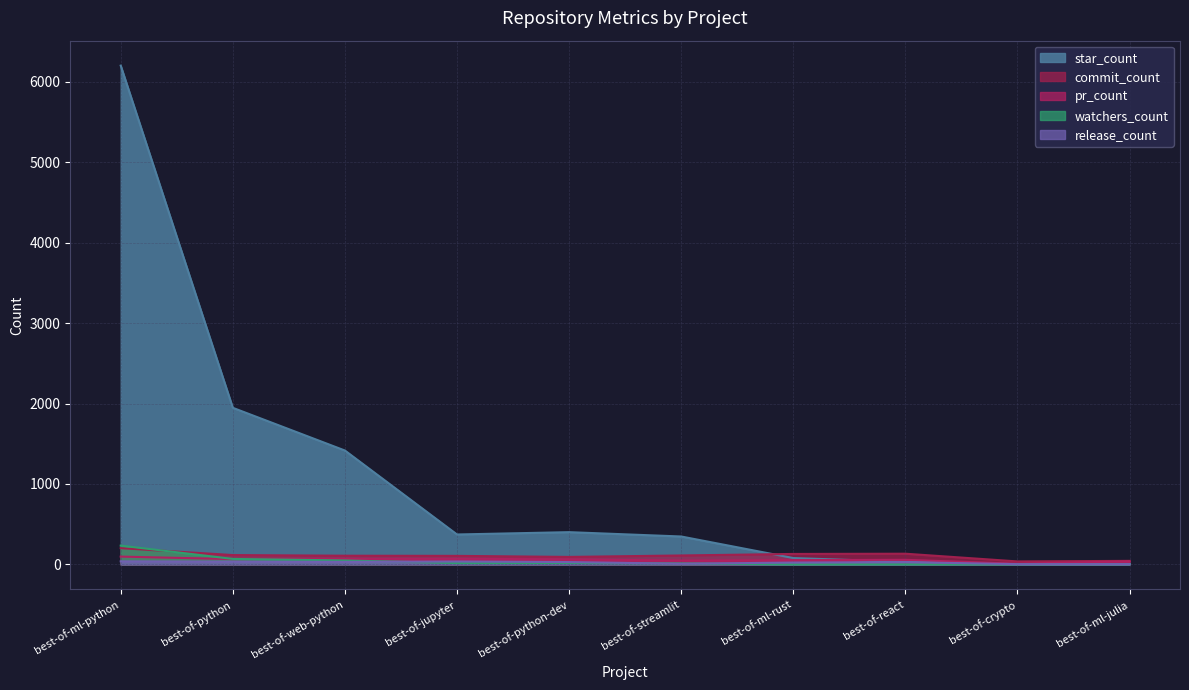

Which category has the highest value in the watchers_count series?

best-of-ml-python